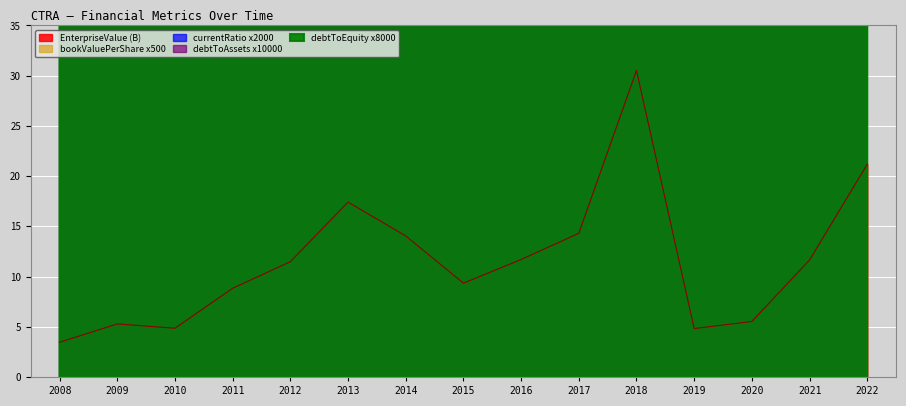

What are all the series names shown in the legend?

EnterpriseValue, bookValuePerShare, currentRatio, debtToAssets, debtToEquity